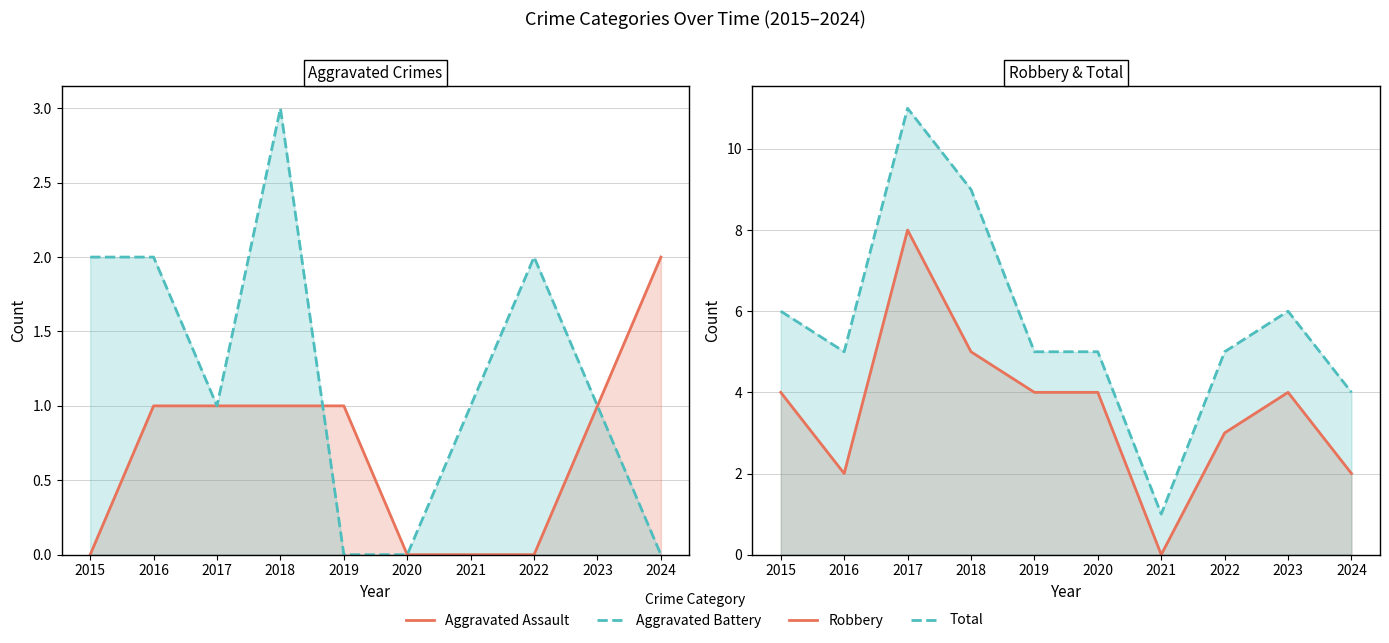

True or false: Aggravated Battery has more than 2 points higher than both neighbors.

False